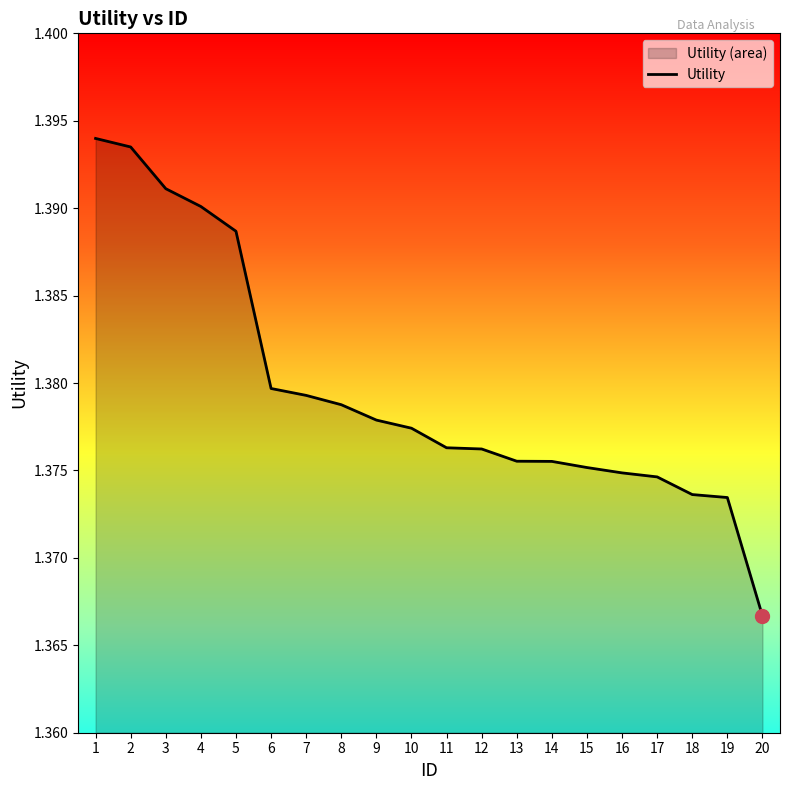

How many lines are shown in the chart?

1